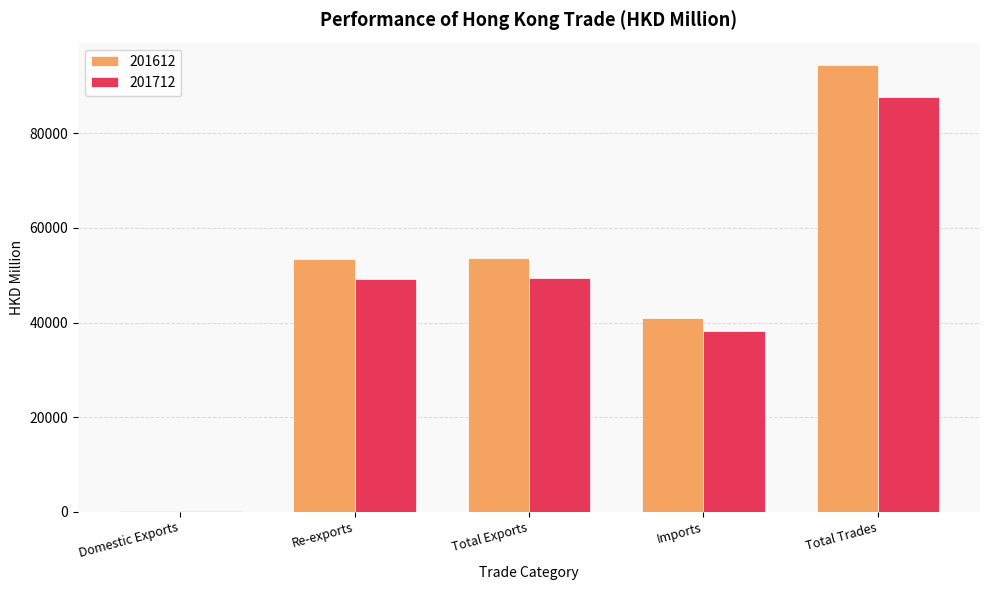

What is the sum of the 201612 values at Total Exports and Re-exports?

106892.3